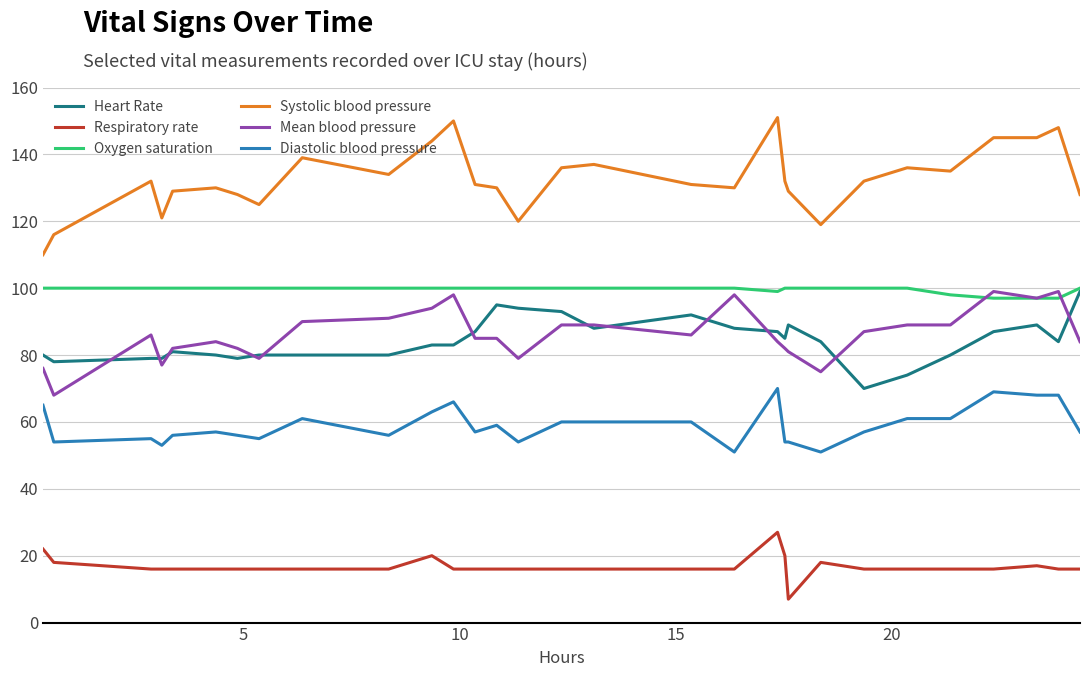

True or false: Diastolic blood pressure and Oxygen saturation intersect in this chart.

False